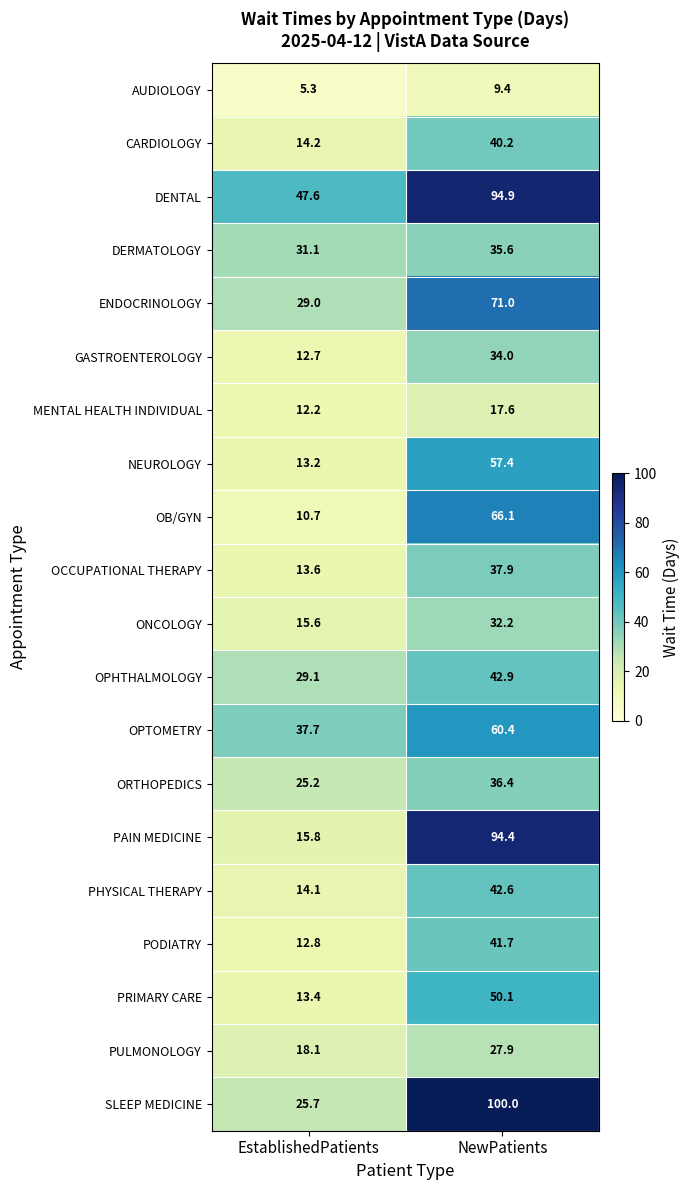

At which category is the sum across all series the highest?

NewPatients